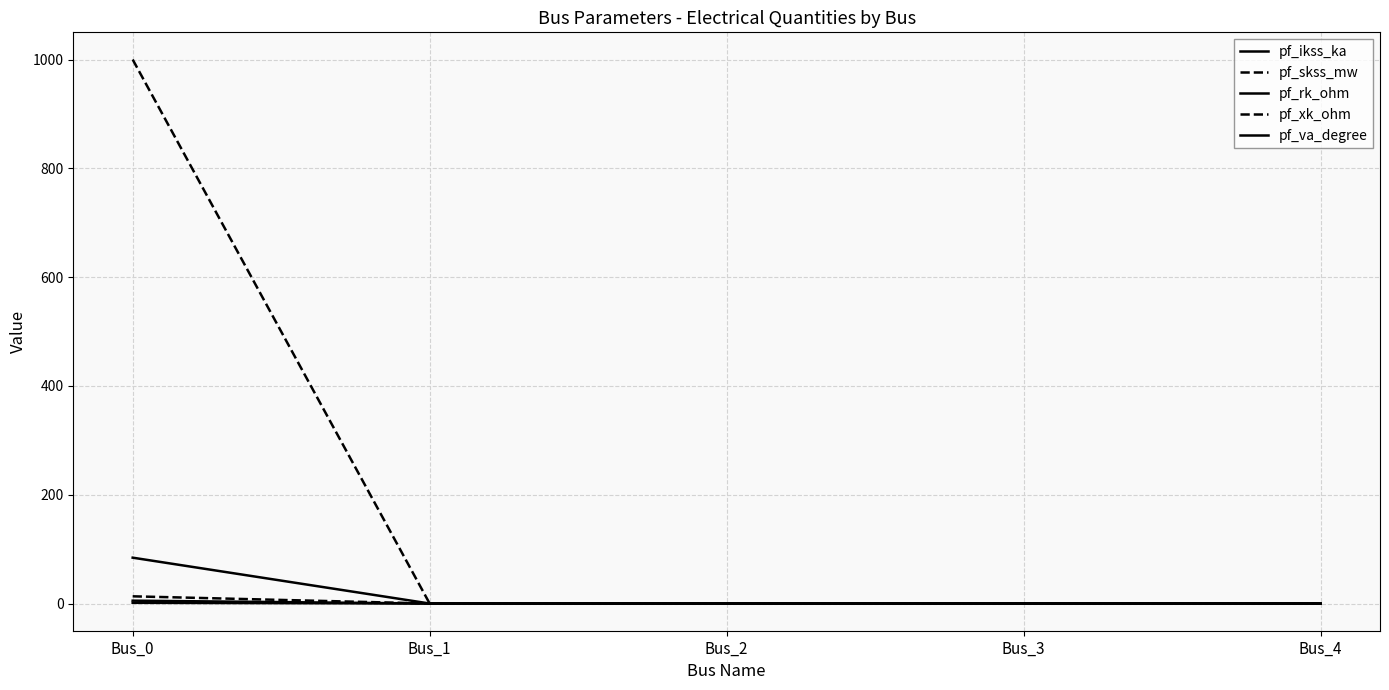

How many lines are shown in the chart?

5